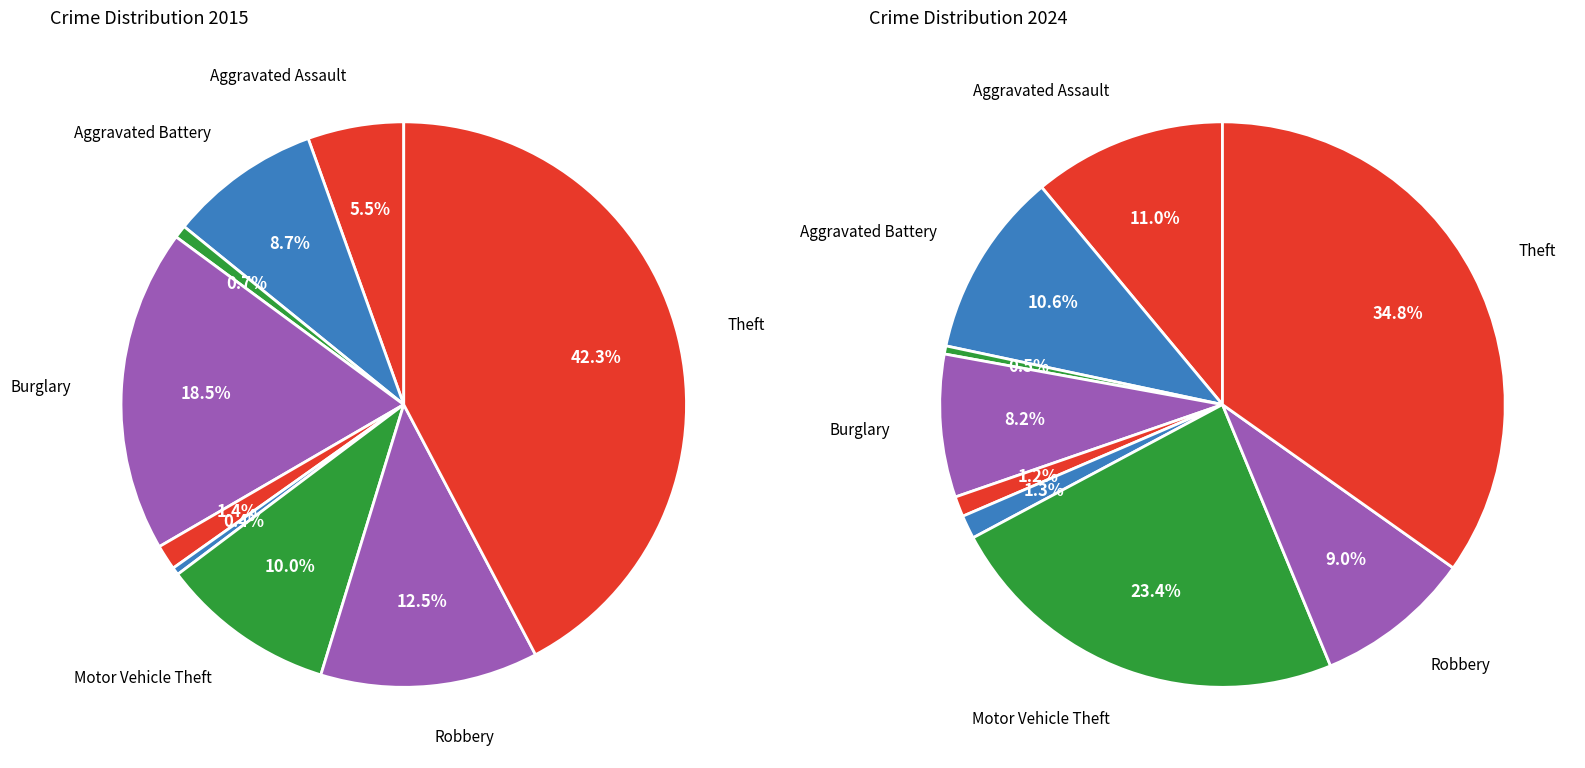

Count the number of slices in the pie.

9